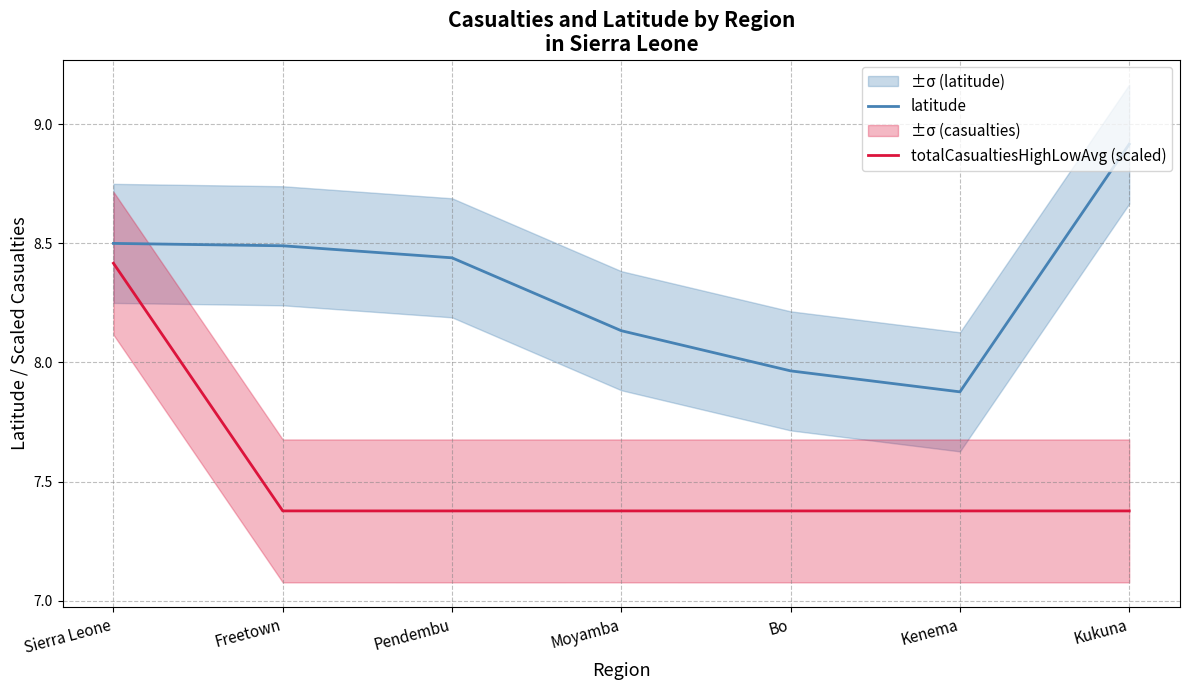

List the series in order of their peak value, highest first.

latitude, totalCasualtiesHighLowAvg (scaled)